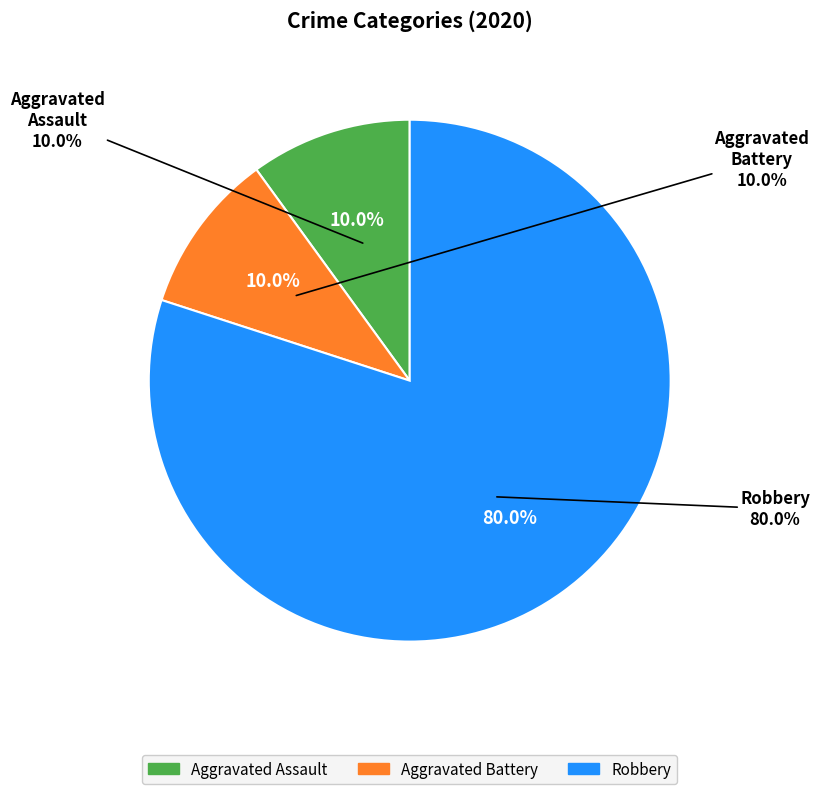

Is there any slice that represents more than half of the pie?

Yes